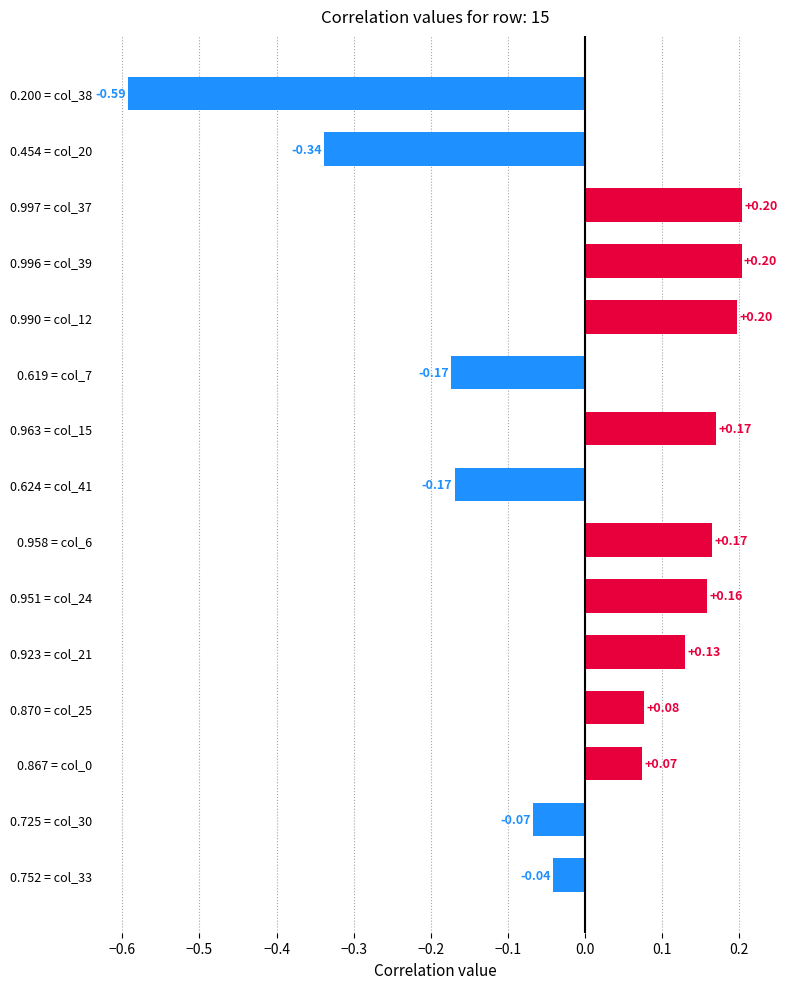

Are the bars horizontal?

Yes